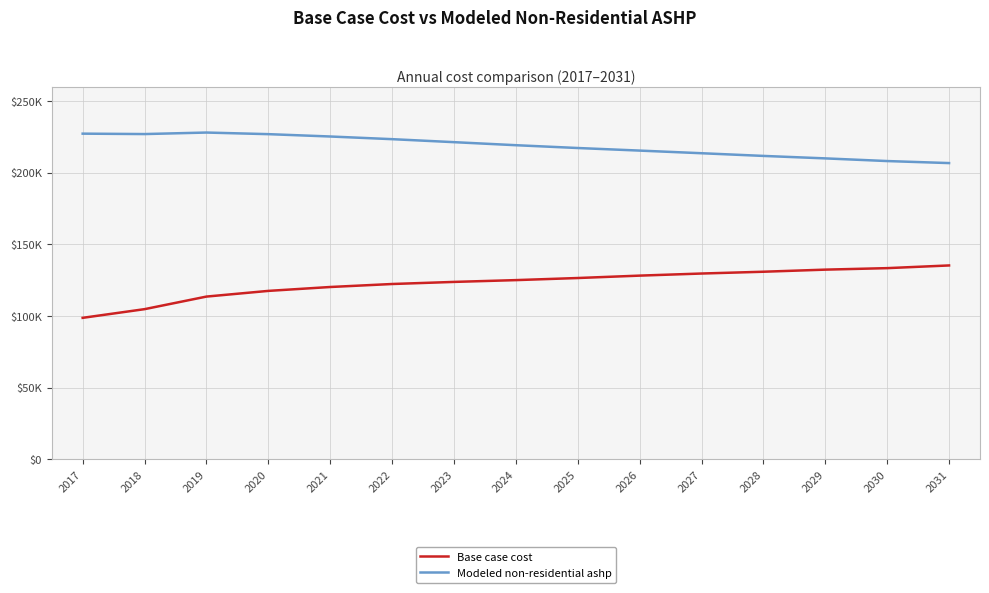

Rank the series at 2018 from highest to lowest value.

Modeled non-residential ashp, Base case cost